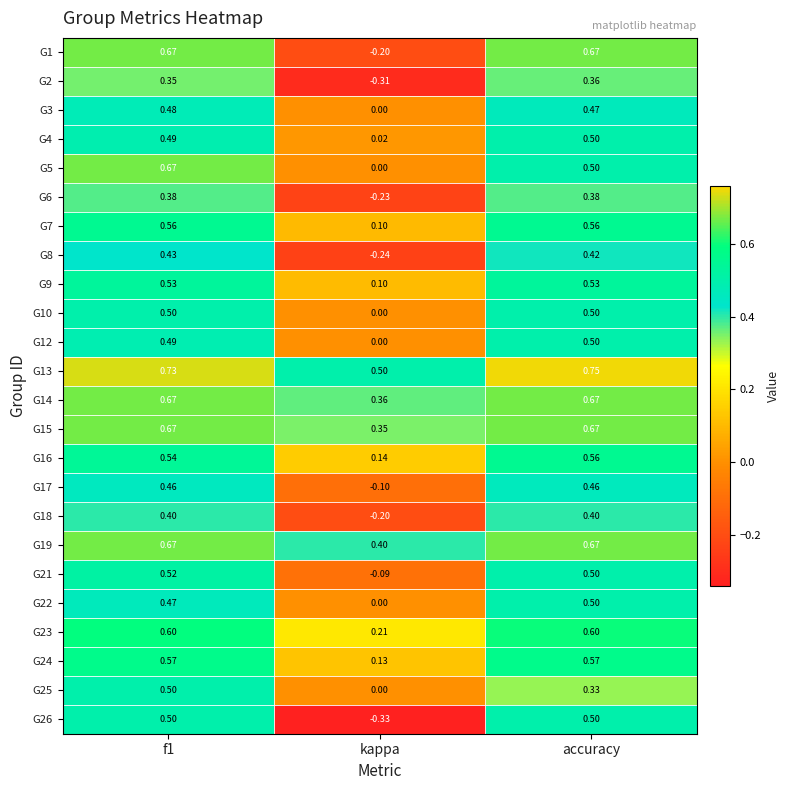

At which label is G24 closest to 0?

kappa